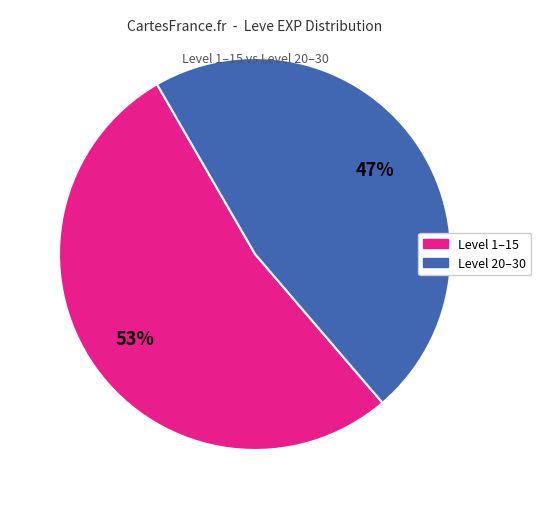

Is there a majority slice in this chart?

Yes